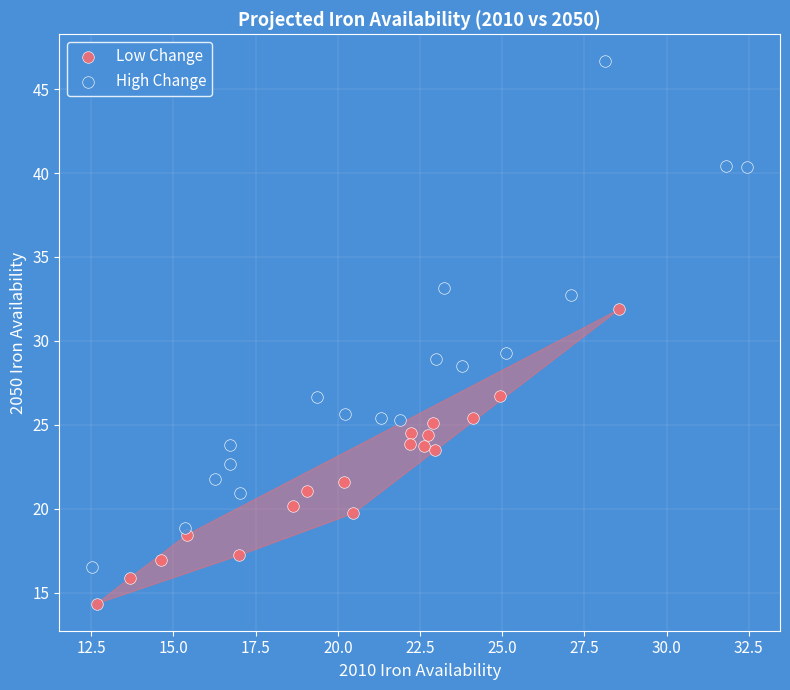

What are all the series names shown in the legend?

Low Change, High Change